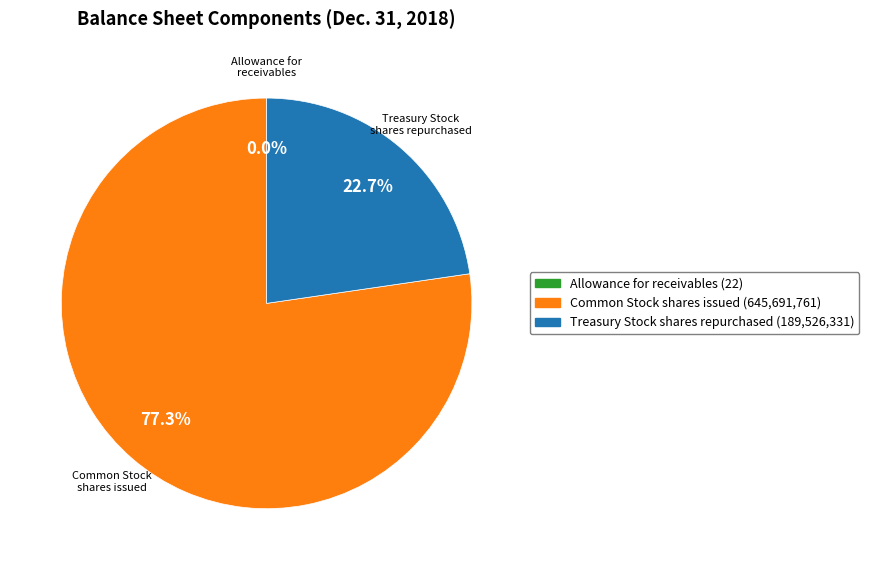

Is there any slice that represents more than half of the pie?

Yes